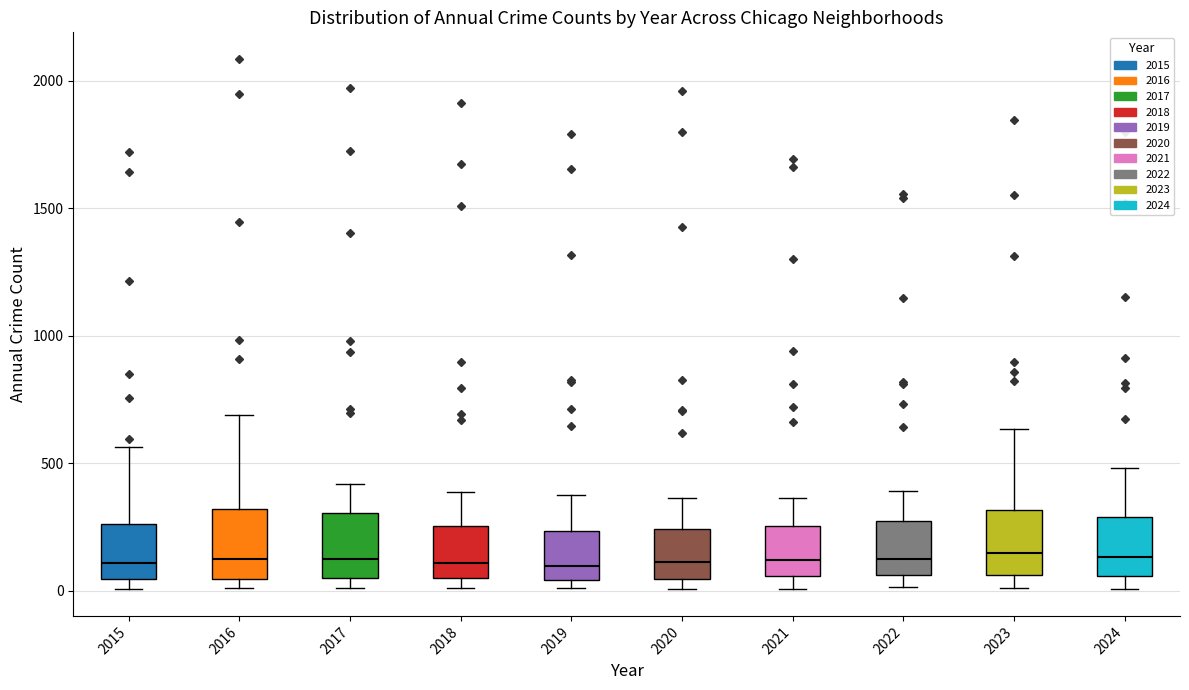

Reading left to right, read every box against the y-axis: the position of its median line, the range the box covers, and the ends of its whiskers. The values are not printed on the chart, so give them approximately, as read against the axis.

2015: median 100, box 50 to 250, whiskers 0 to 550
2016: median 150, box 50 to 300, whiskers 0 to 700
2017: median 100, box 50 to 300, whiskers 0 to 400
2018: median 100, box 50 to 250, whiskers 0 to 400
2019: median 100, box 50 to 250, whiskers 0 to 400
2020: median 100, box 50 to 250, whiskers 0 to 350
2021: median 100, box 50 to 250, whiskers 0 to 350
2022: median 100, box 50 to 250, whiskers 0 to 400
2023: median 150, box 50 to 300, whiskers 0 to 650
2024: median 150, box 50 to 300, whiskers 0 to 500